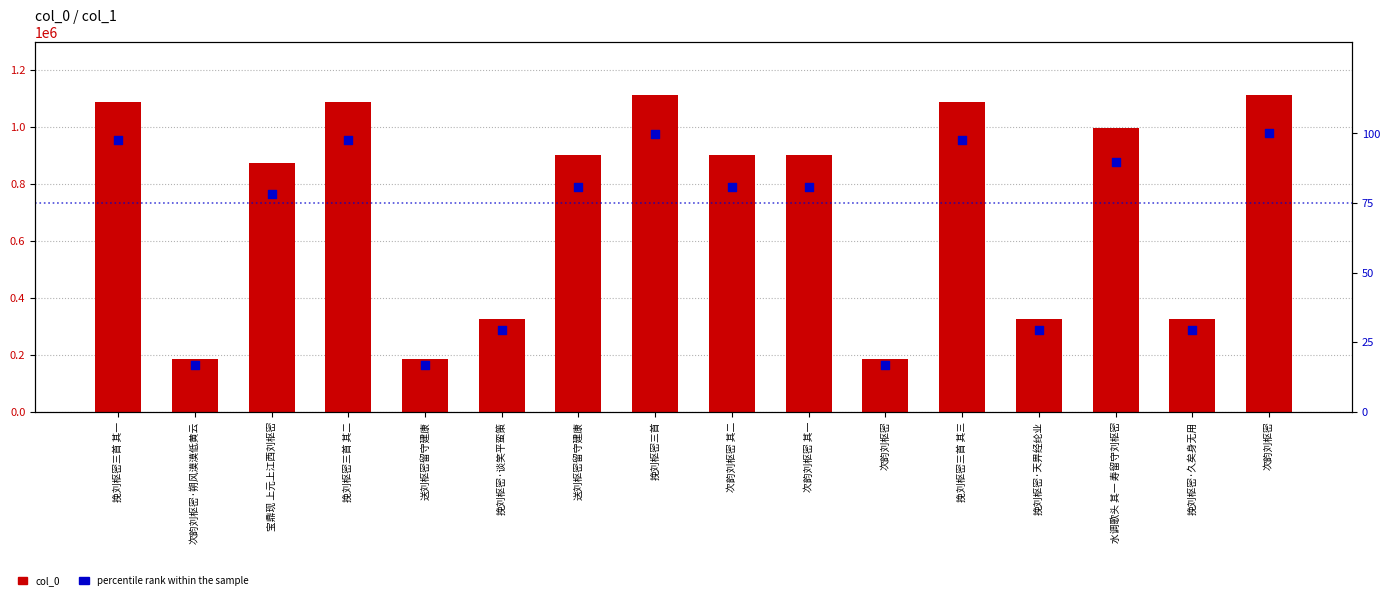

Which series has the widest spread of Y values?

col_0